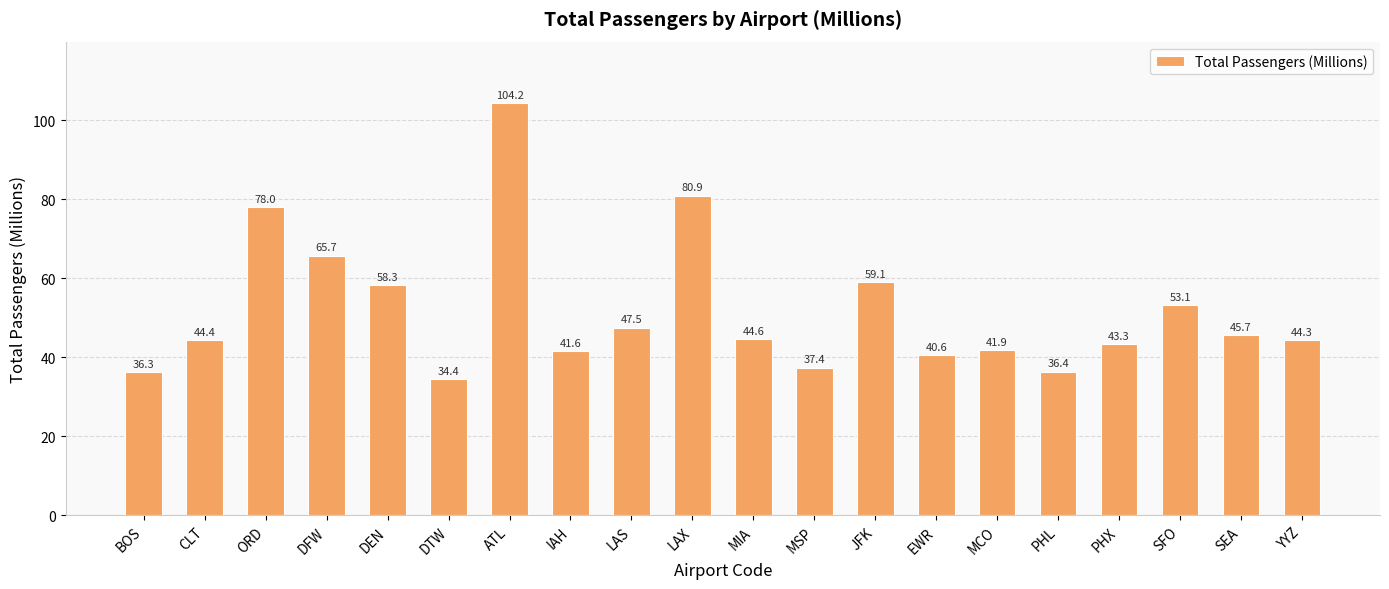

What is the value of the 9th bar from the left?

47.5